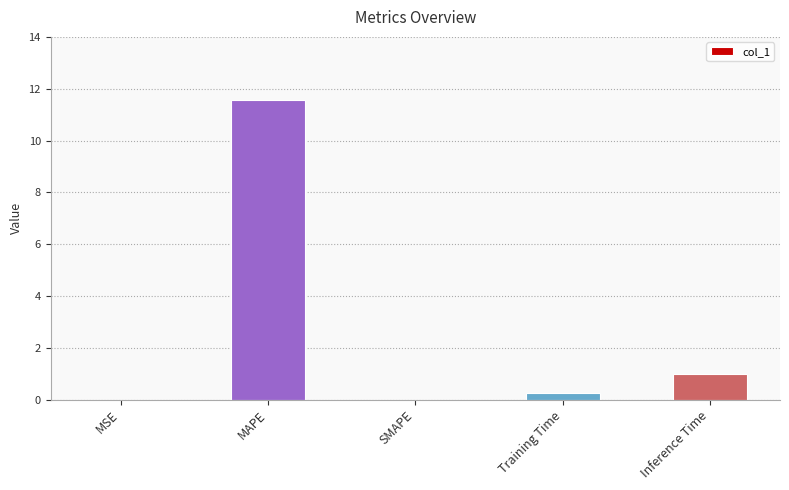

What value does the data have at Training Time?

0.2